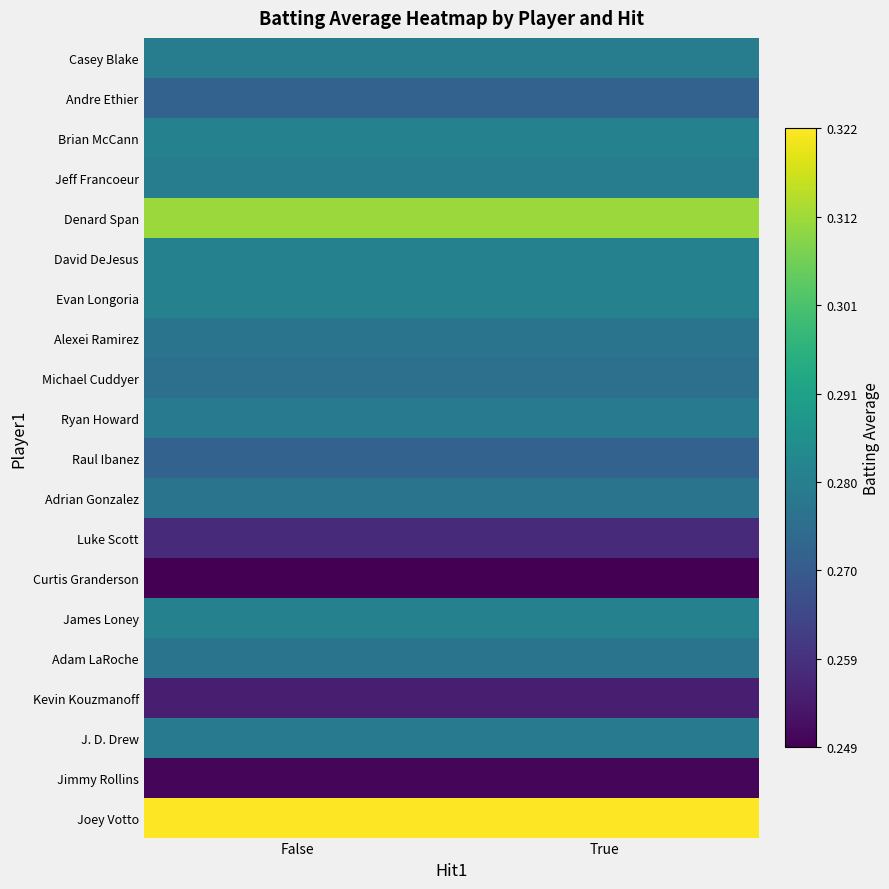

Between False and True, which is larger?

False